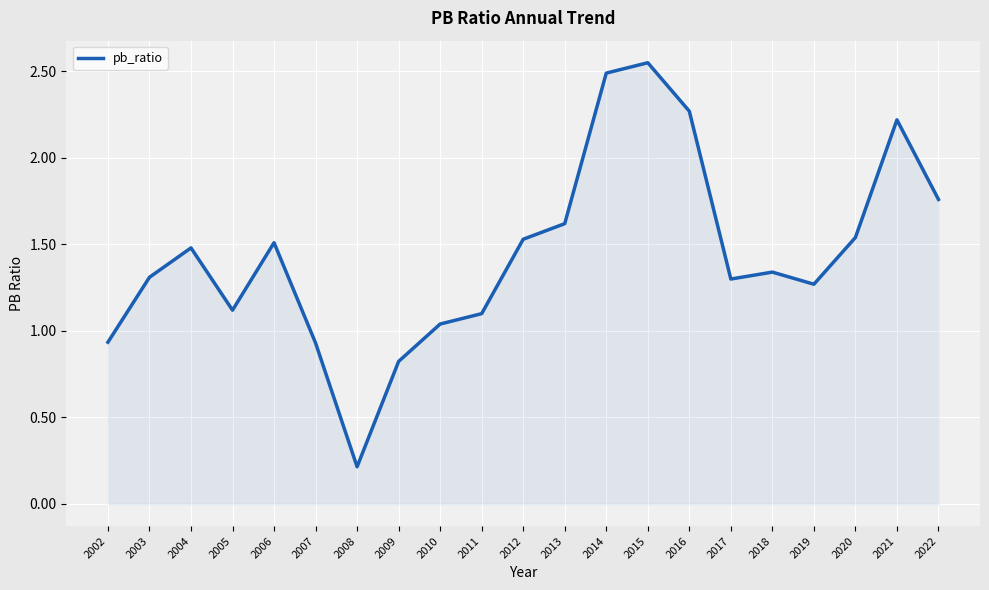

Read the value at 2009.

0.8